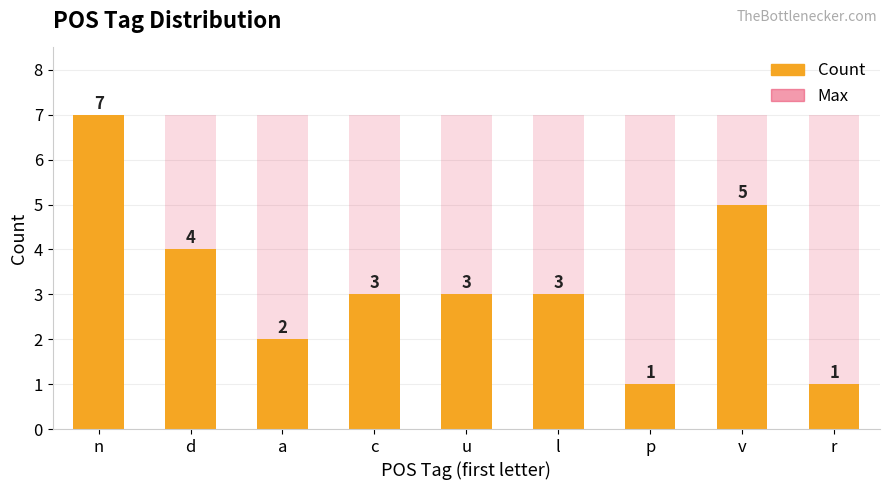

Reading left to right, transcribe all the data shown in this chart.

Count: n=7	d=4	a=2	c=3	u=3	l=3	p=1	v=5	r=1
Max: n=7	d=7	a=7	c=7	u=7	l=7	p=7	v=7	r=7